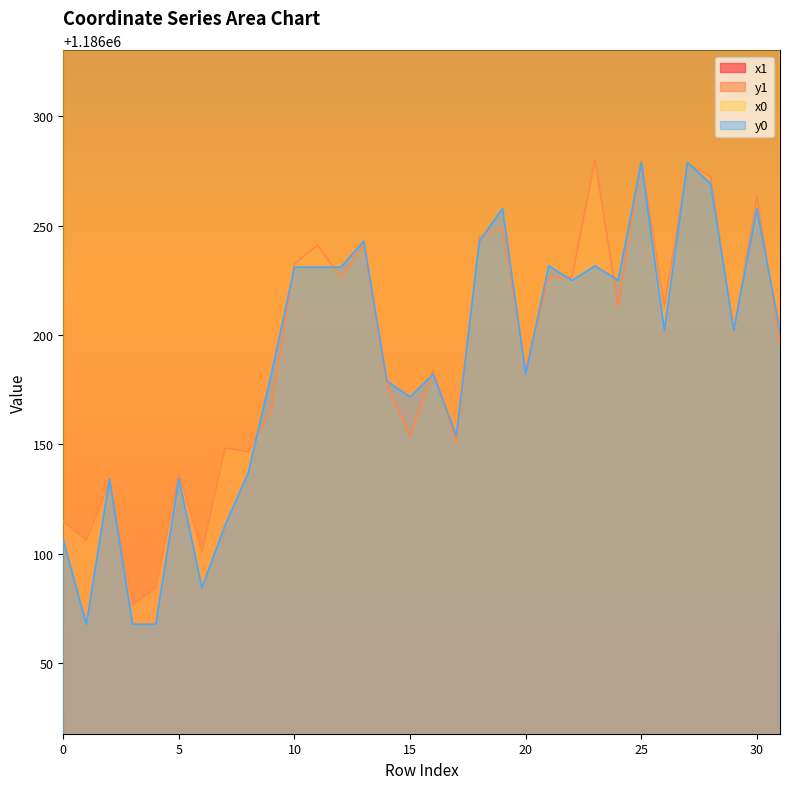

Is it true that x1 equals 954410.3 at 25?

False